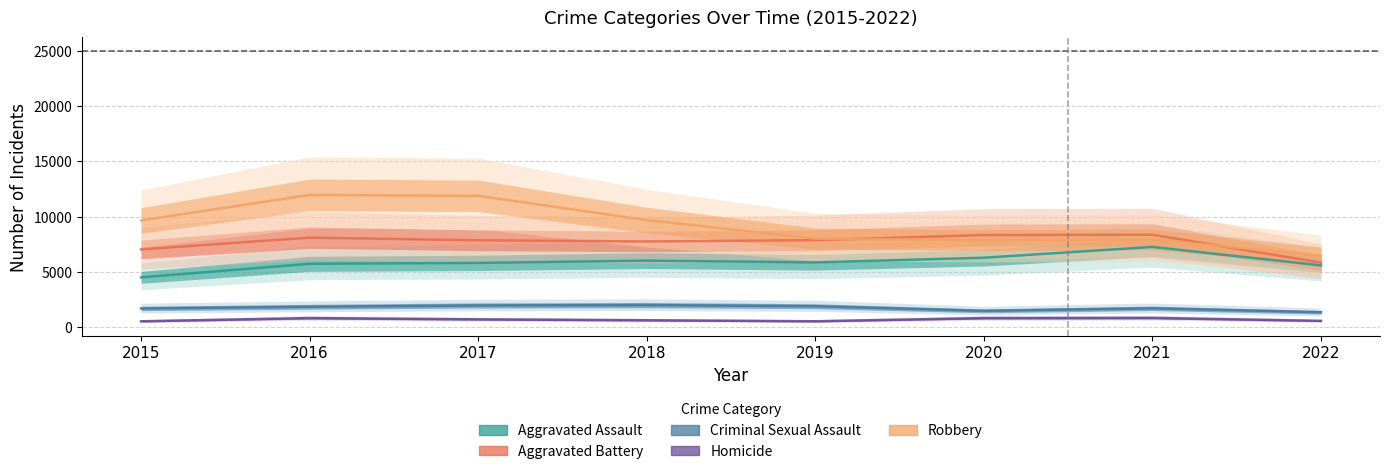

At which category is the sum across all series the highest?

2016